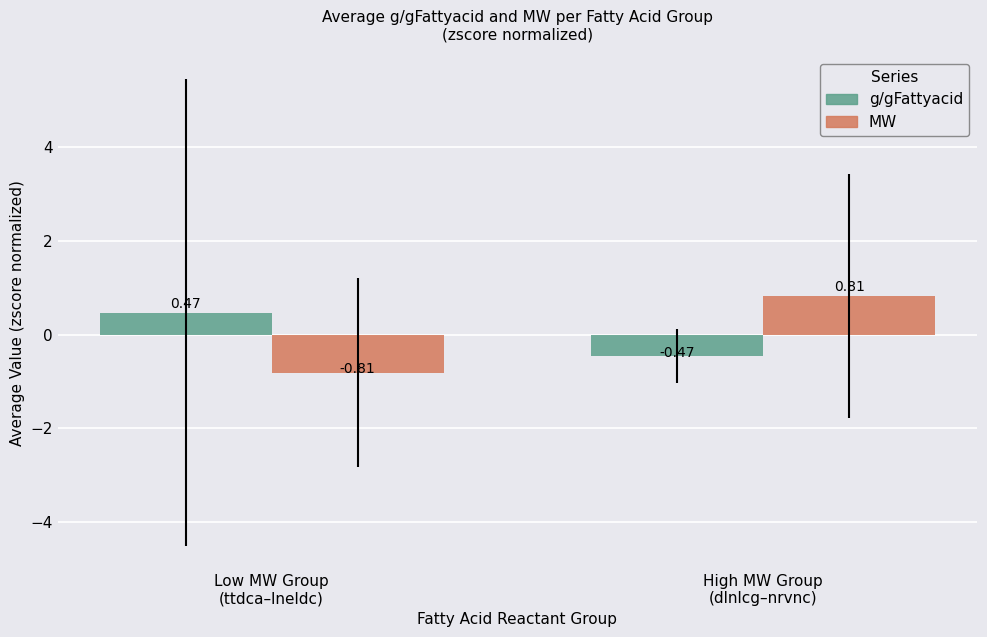

Rank the categories by g/gFattyacid value from lowest to highest.

High MW Group
(dlnlcg–nrvnc), Low MW Group
(ttdca–lneldc)